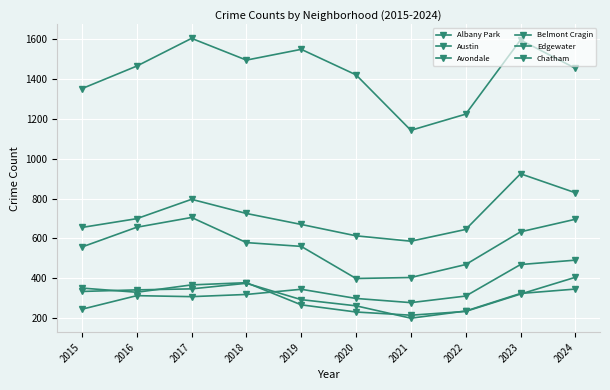

In Avondale, how many points are higher than both neighbors (excluding endpoints)?

1